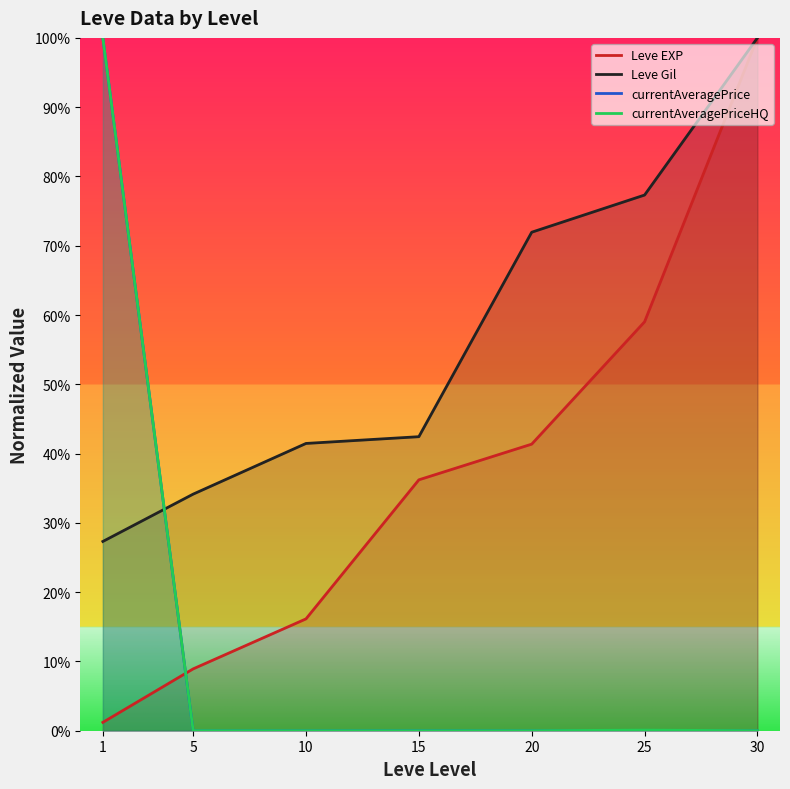

The value of Leve Gil at 30 is 1.0. True or false?

True